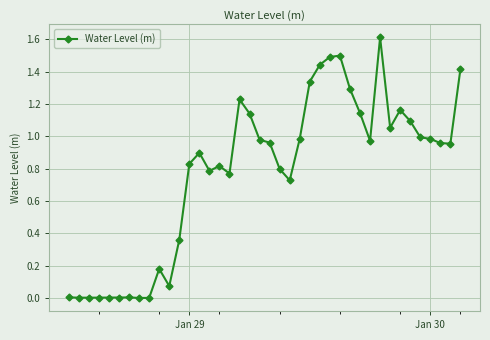

What is the difference between the maximum and minimum values?

1.6